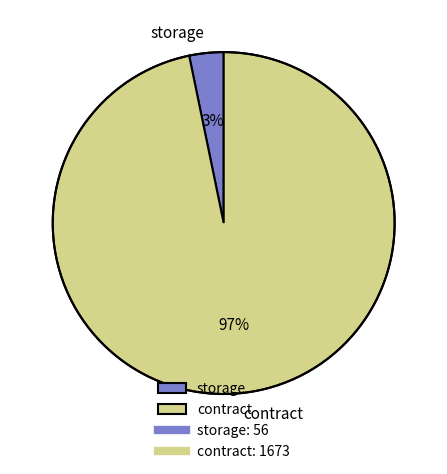

Which category has the smallest portion of the pie?

storage